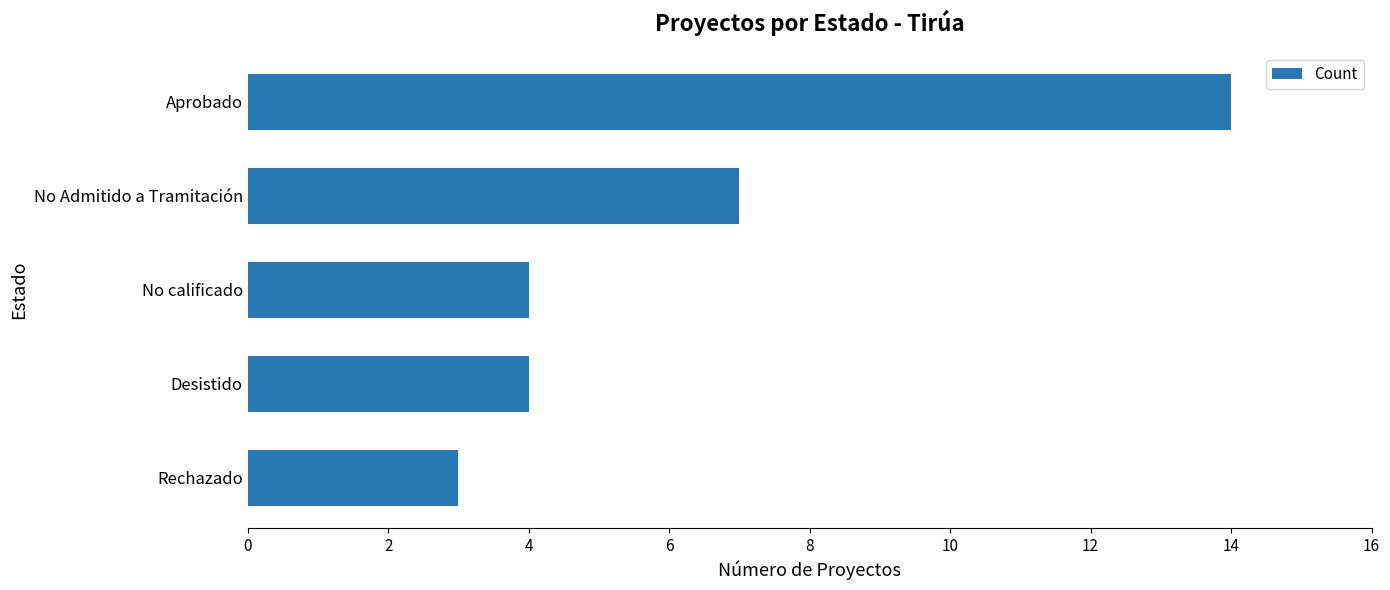

Count the number of data series in this chart.

1